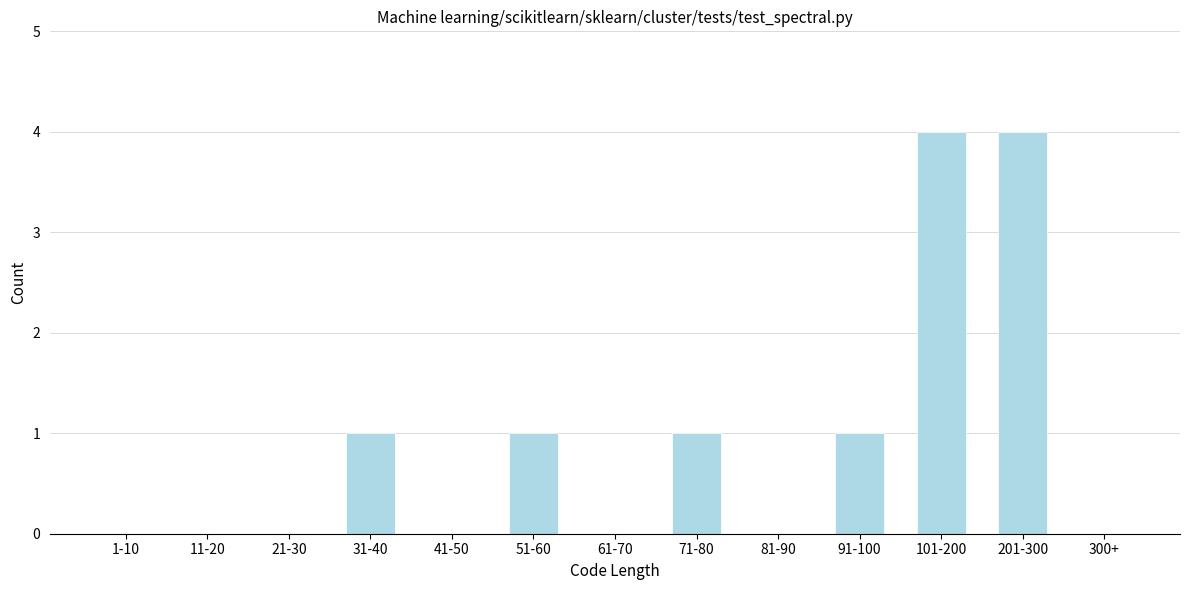

Reading left to right, what are all the values shown in this chart?

1-10=0	11-20=0	21-30=0	31-40=1	41-50=0	51-60=1	61-70=0	71-80=1	81-90=0	91-100=1	101-200=4	201-300=4	300+=0